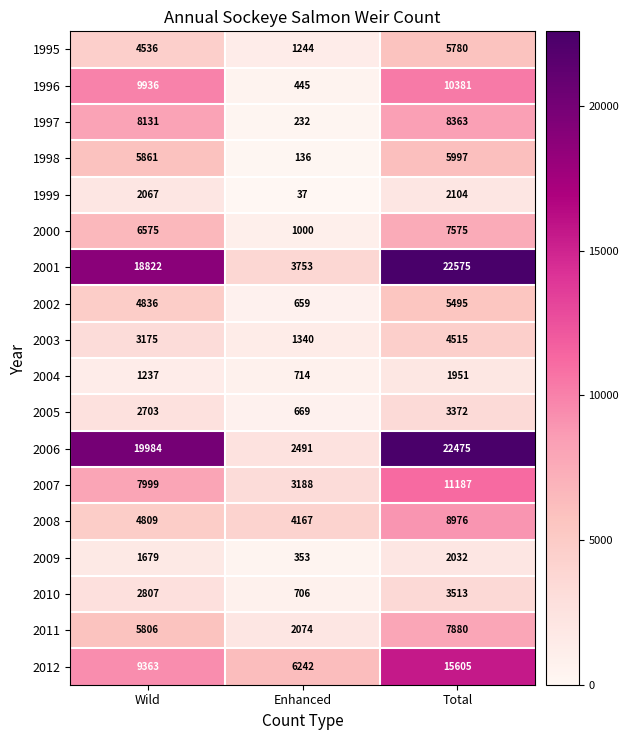

Which series has the largest range (max minus min)?

2006